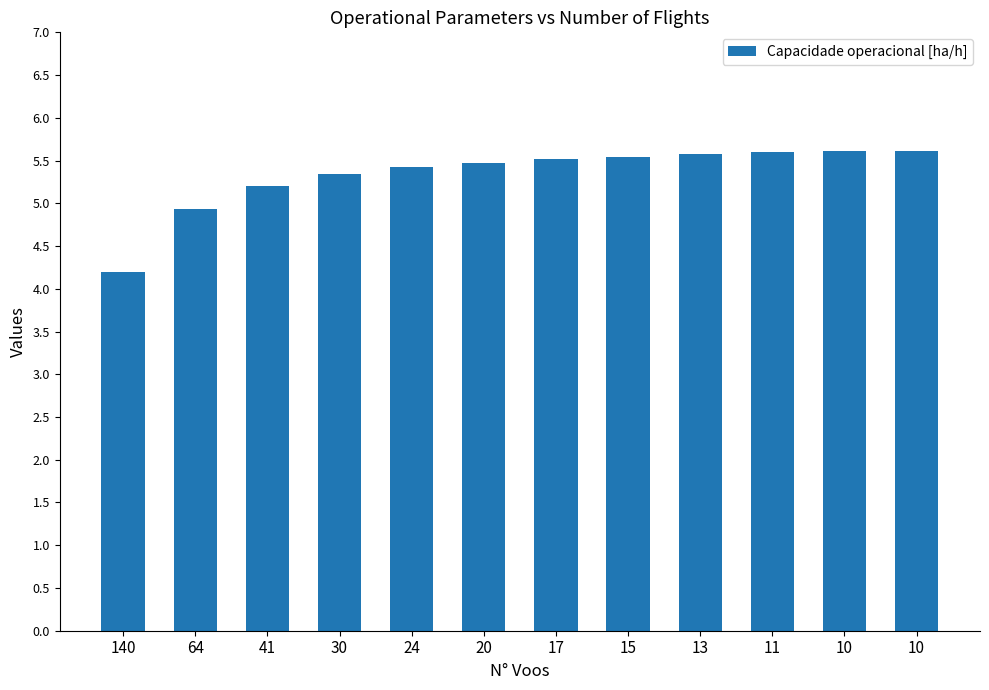

What is the minimum value shown in the chart?

4.2